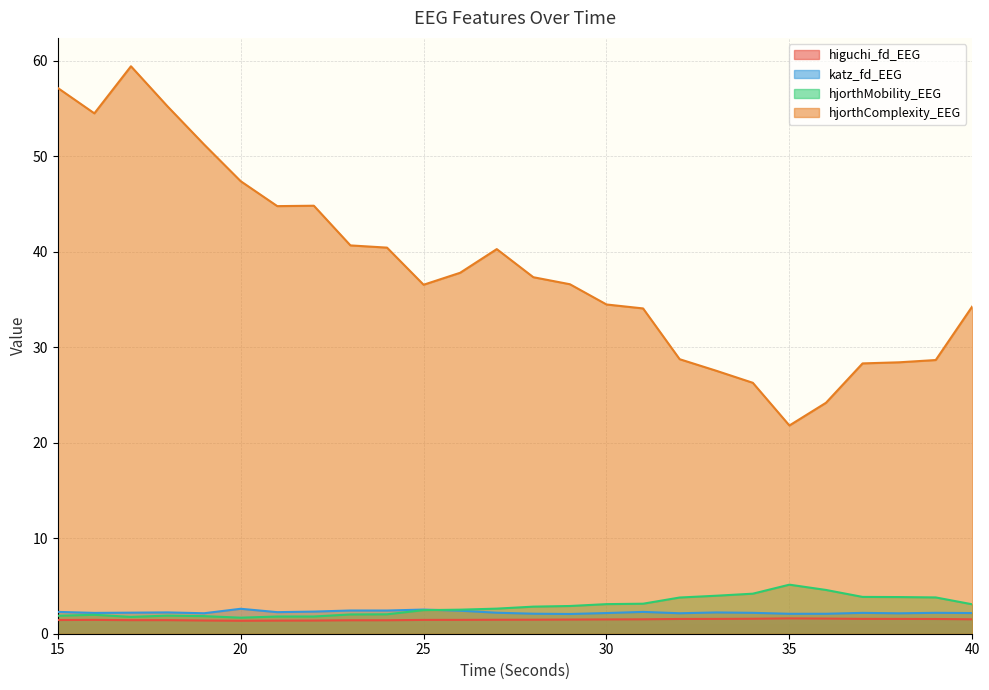

Is it true that hjorthMobility_EEG equals 5.1 at 35?

True